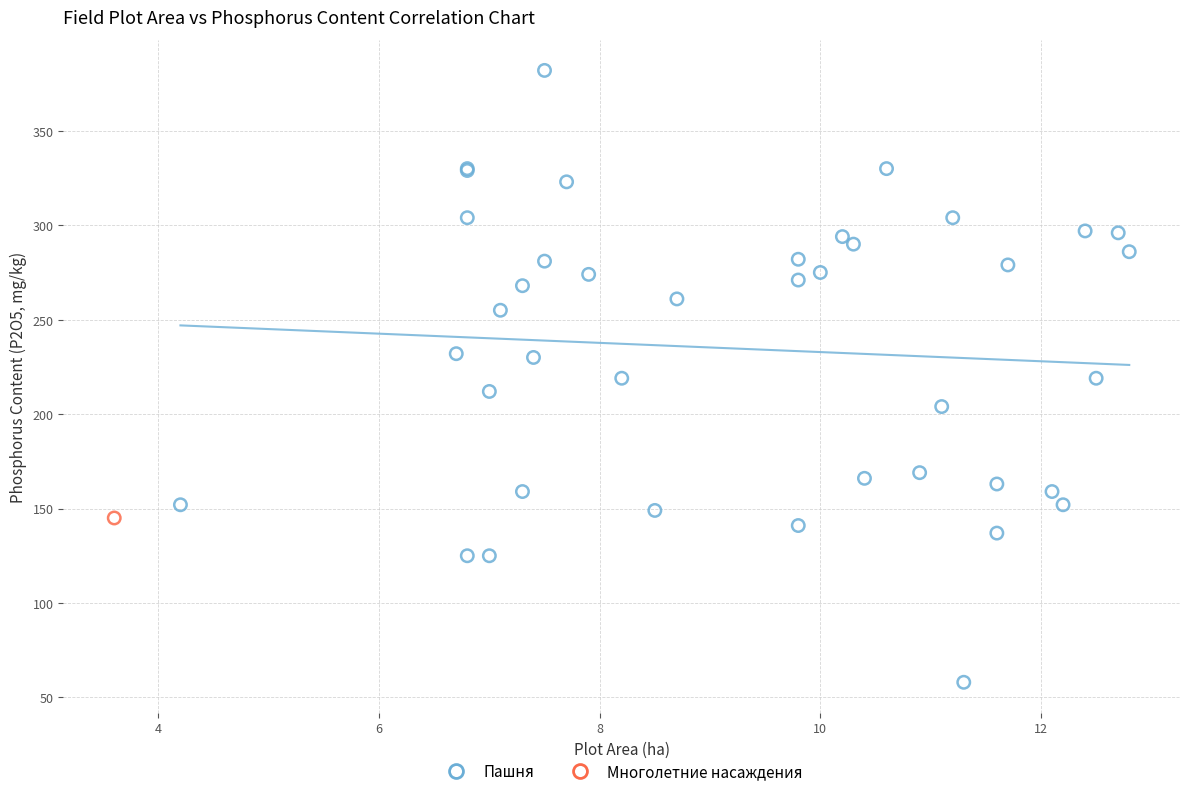

What are all the series names shown in the legend?

Пашня, Многолетние насаждения